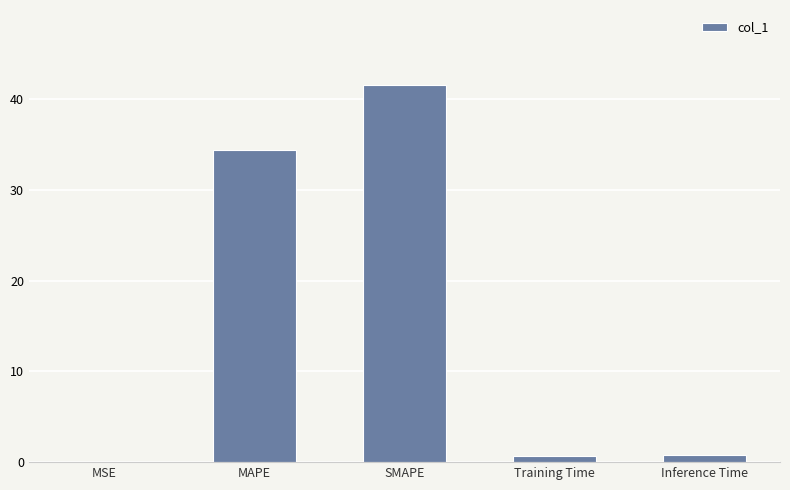

Where is the data nearest to the value 20?

MAPE